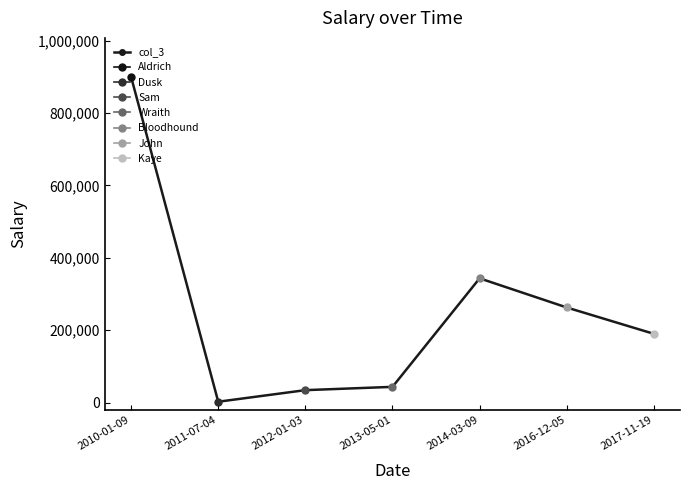

What is the label of the 2nd point from the right?

2016-12-05